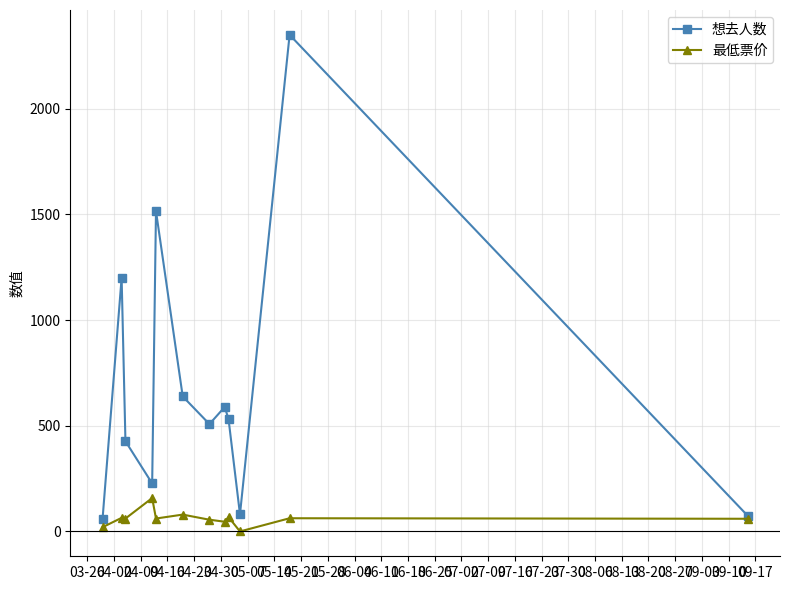

Does the chart have visible grid lines?

Yes